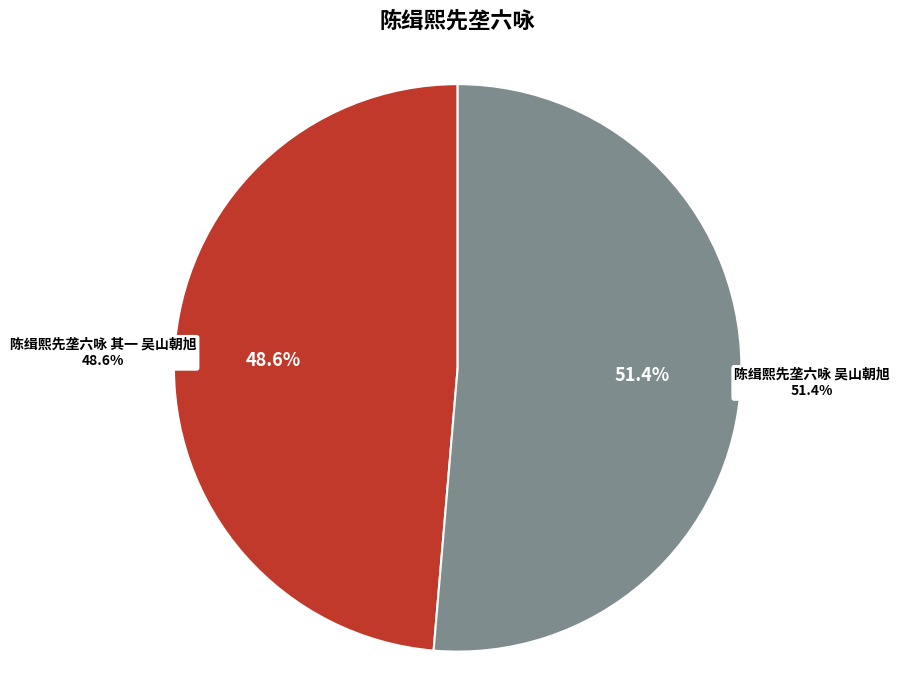

True or false: 陈缉熙先垄六咏 其一 吴山朝旭 accounts for 41% of the total.

False